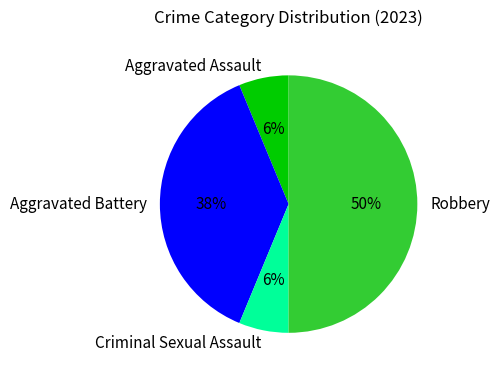

Between Aggravated Assault and Robbery, which is larger?

Robbery